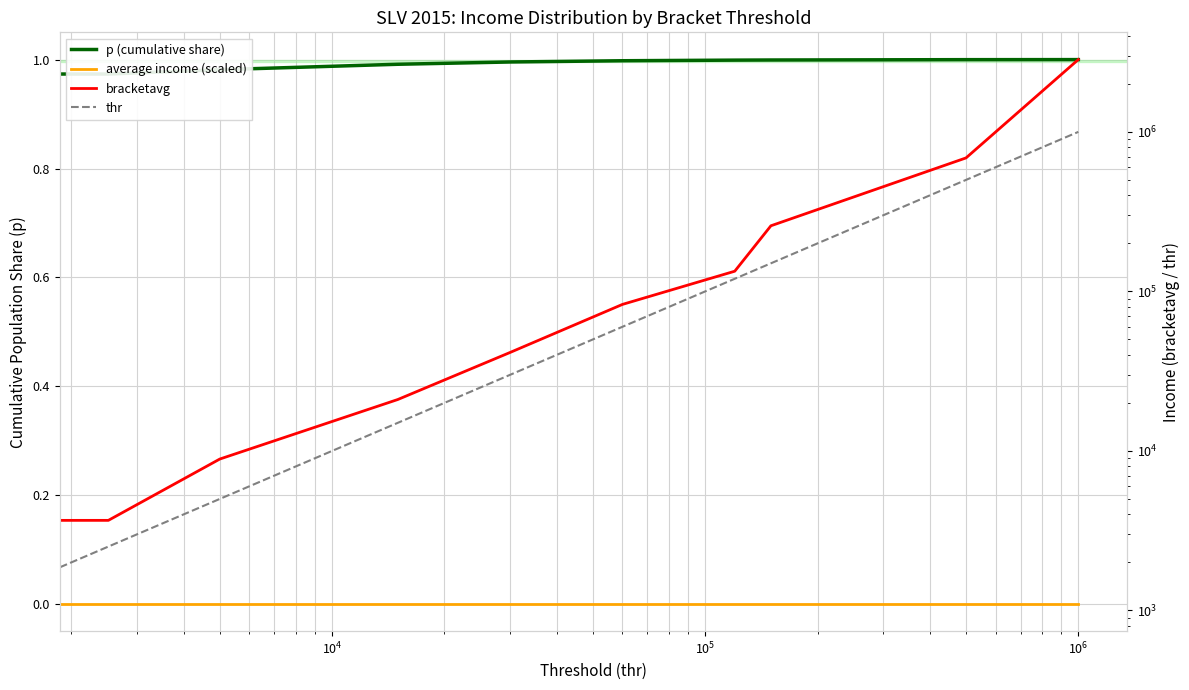

What is the average value of the thr series?

188251.4